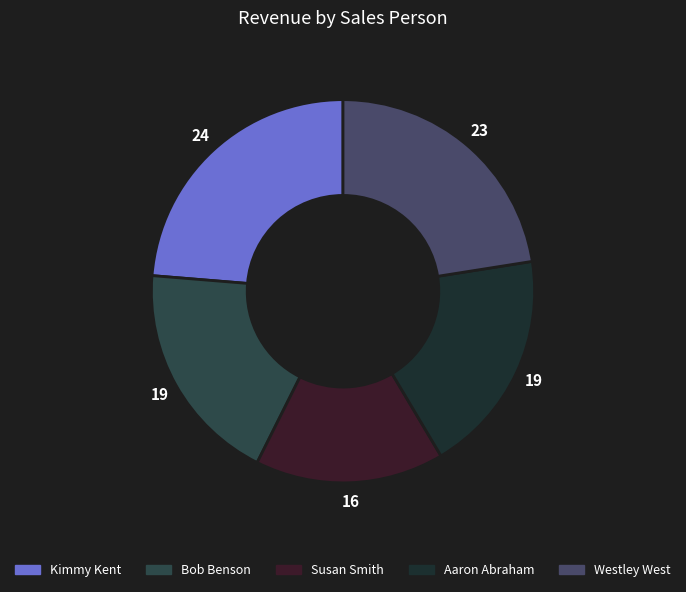

Does Westley West account for over 50% of the chart?

No